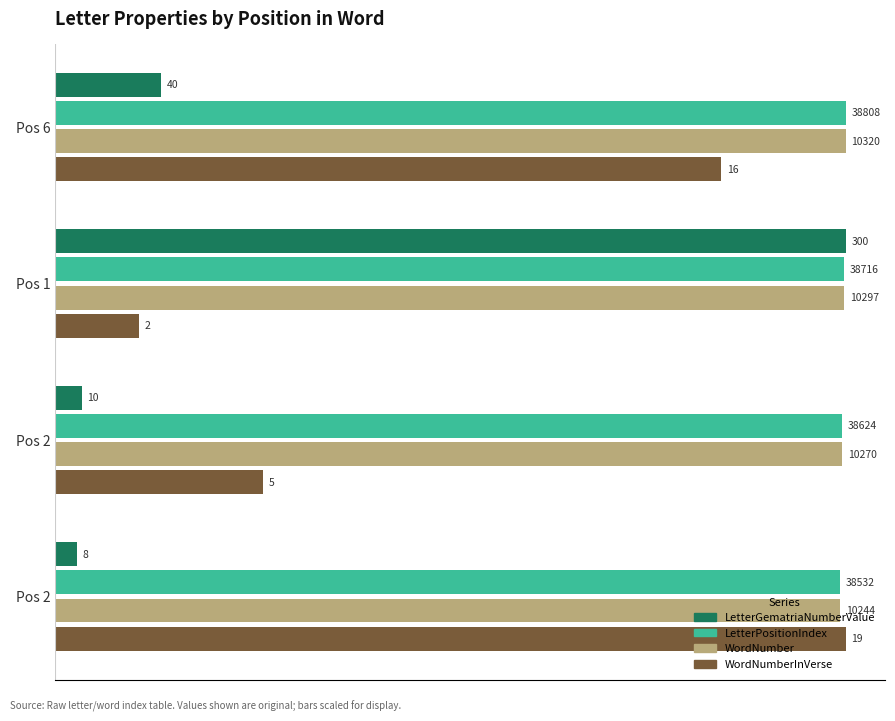

What are all the series names shown in the legend?

LetterGematriaNumberValue, LetterPositionIndex, WordNumber, WordNumberInVerse